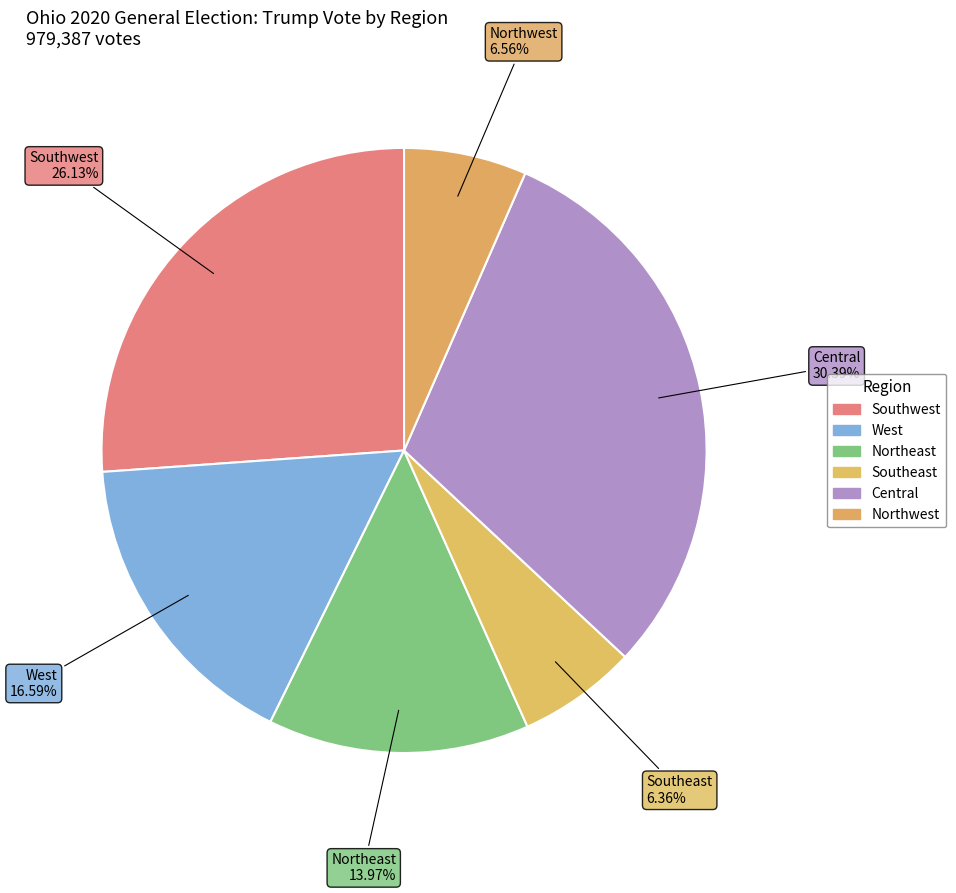

How many segments does this pie chart have?

6